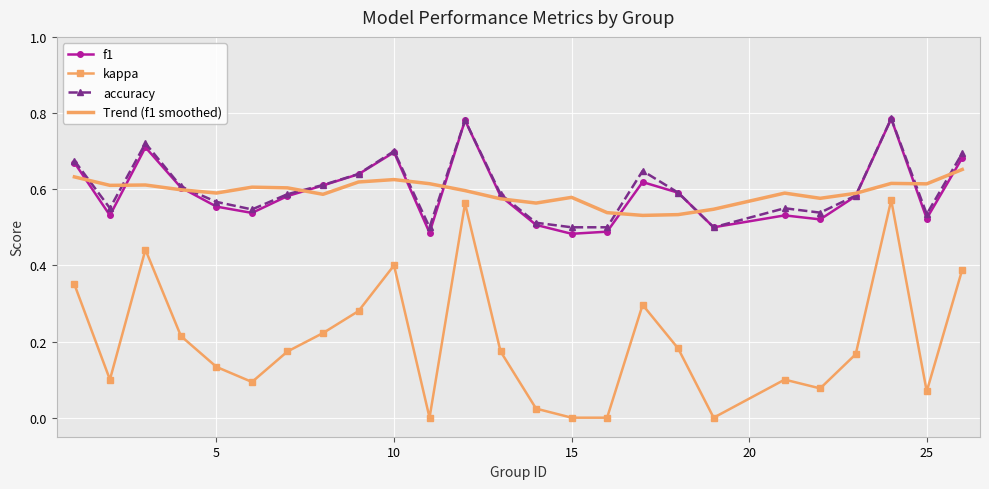

At how many categories does at least one series exceed 0?

25